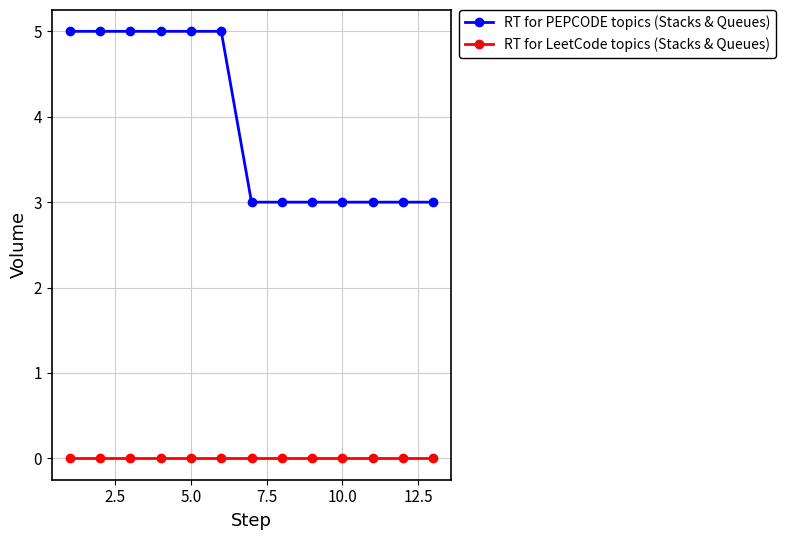

Which series has the largest range (max minus min)?

RT for PEPCODE topics (Stacks & Queues)